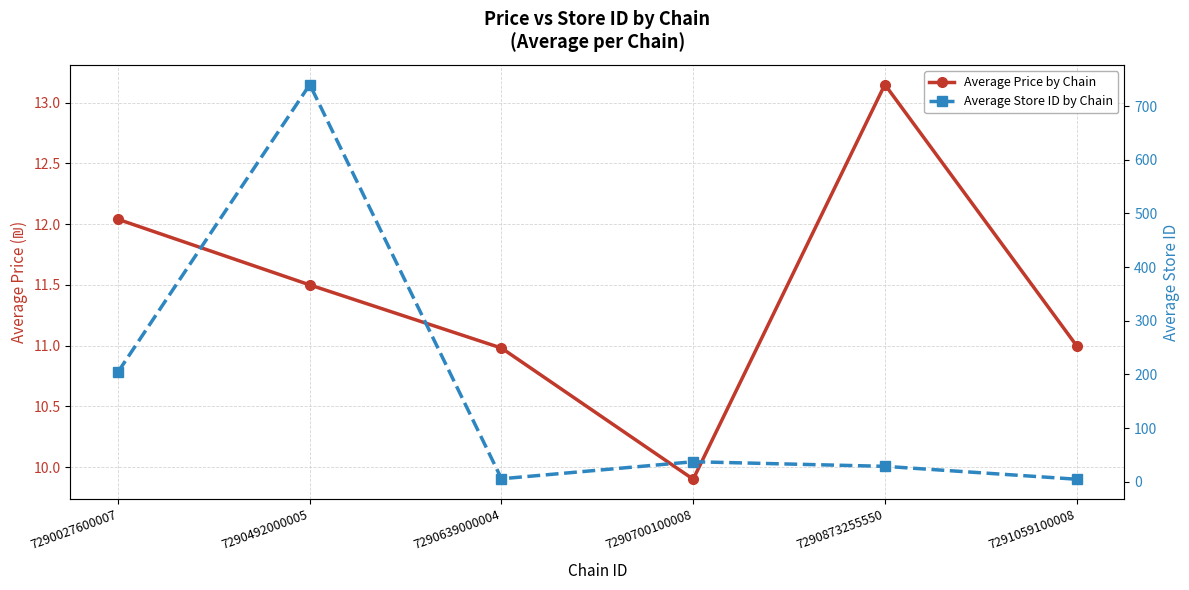

At how many categories does at least one series exceed 586?

1